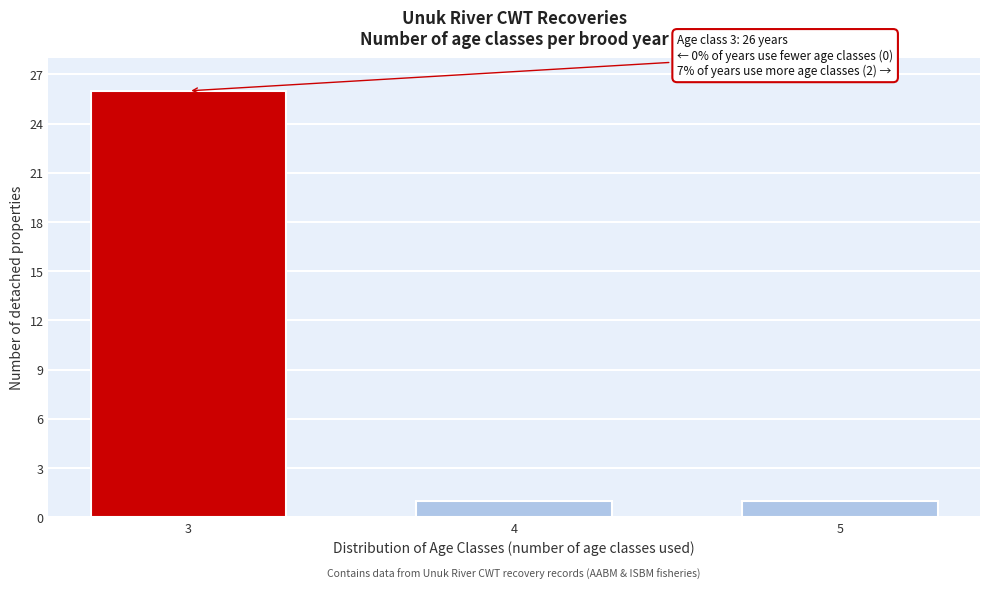

Reading left to right, transcribe all the data shown in this chart.

3=26	4=1	5=1